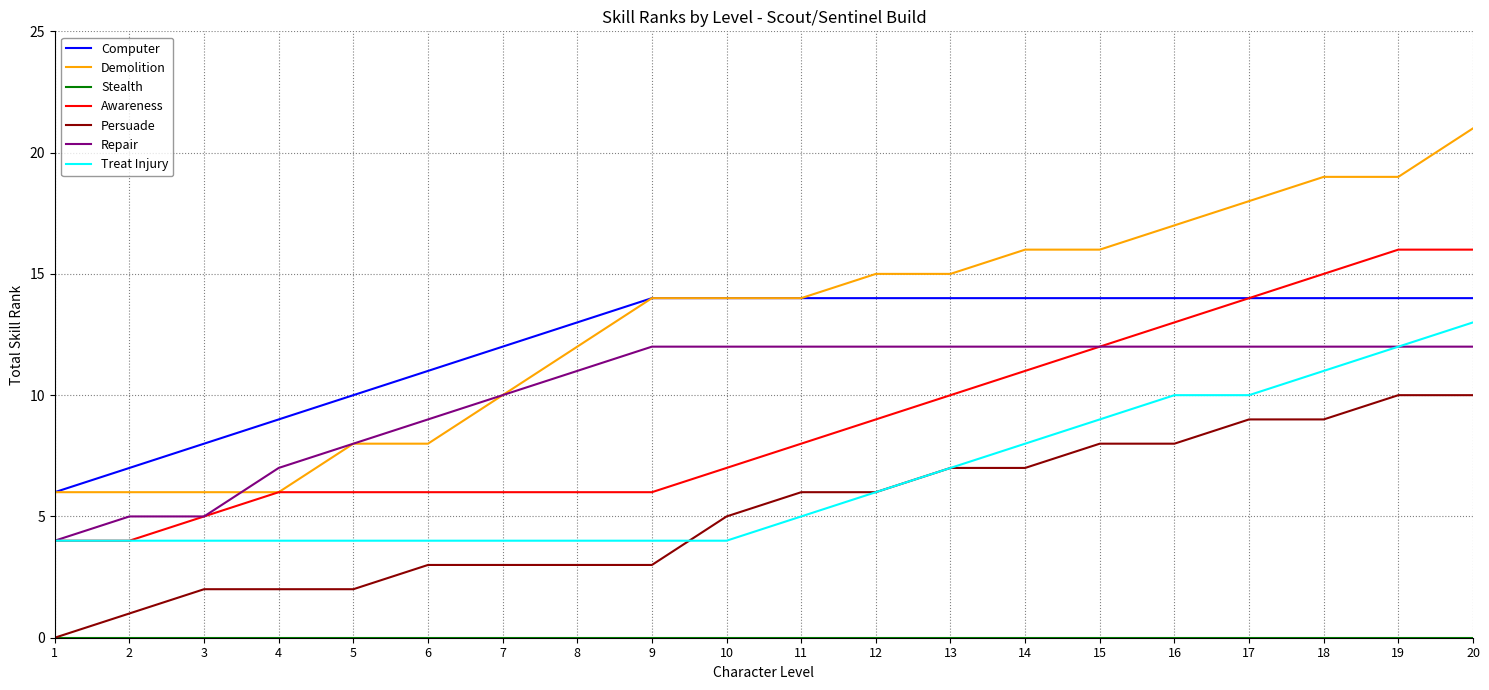

True or false: Demolition and Treat Injury cross at least once.

False